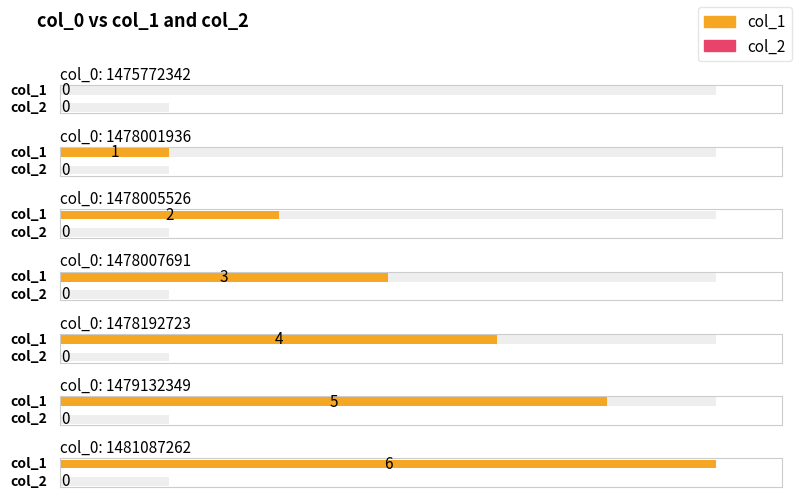

What is the spread (max minus min) of values at 1479132349?

5